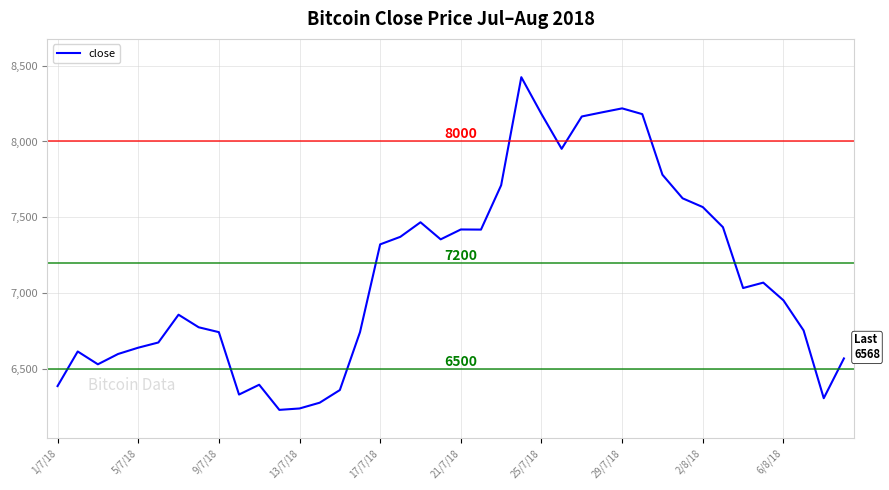

What is the difference between the maximum and minimum values?

2195.5